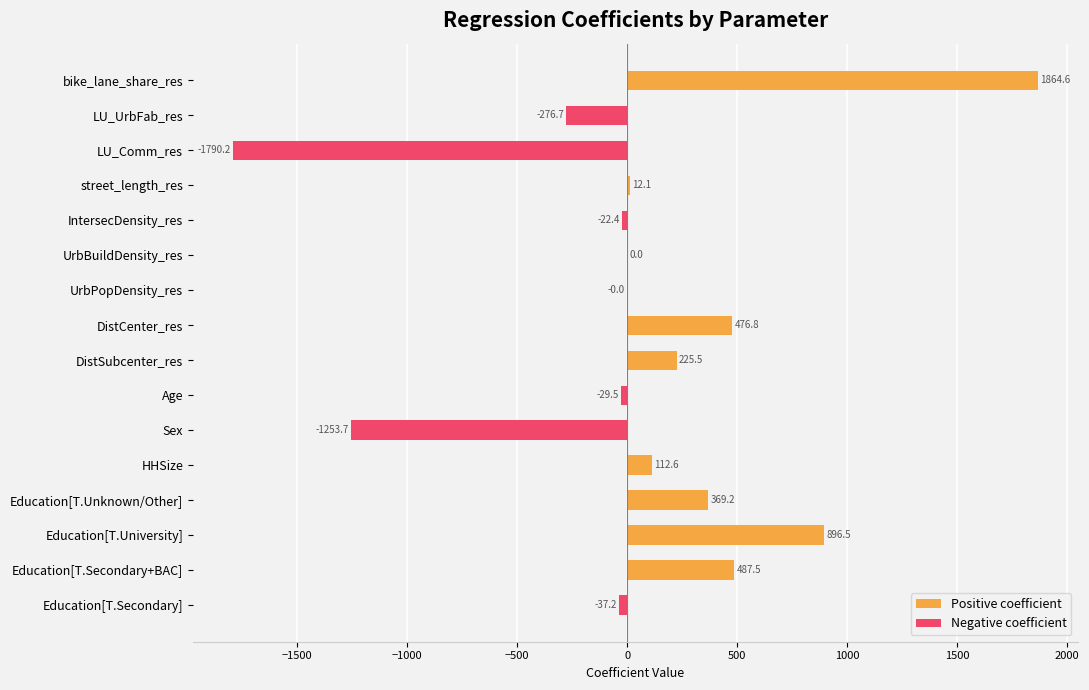

What is the minimum value shown in the chart?

-1790.2